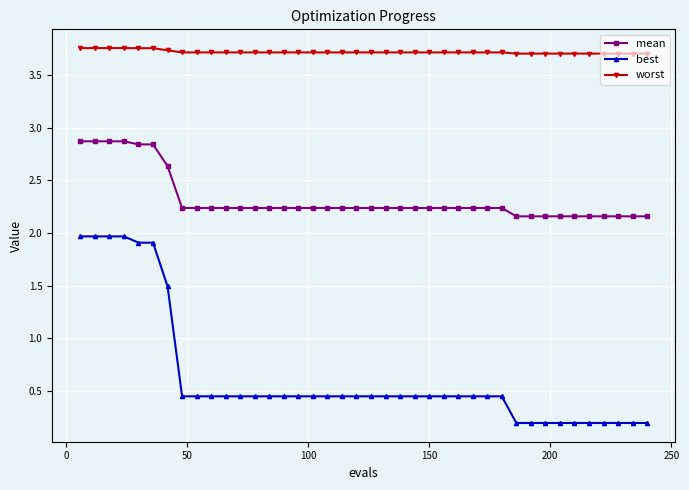

How many best values are between 0 and 1?

33